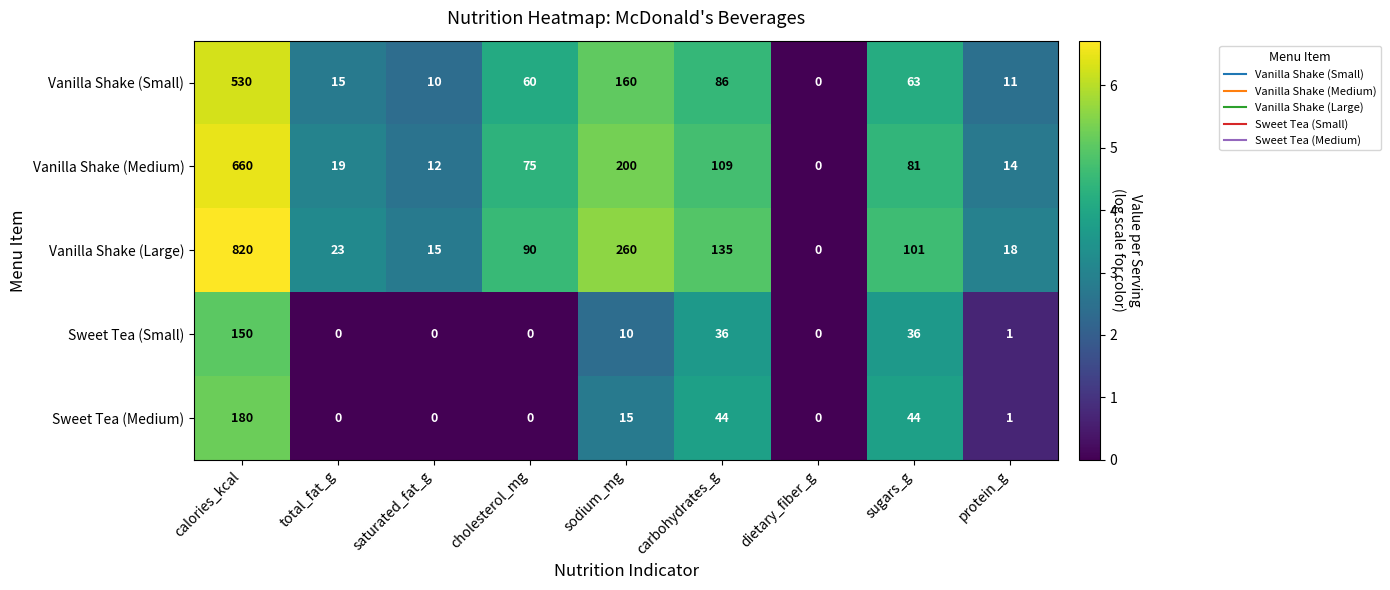

The value of Sweet Tea (Small) at cholesterol_mg is -77. True or false?

False